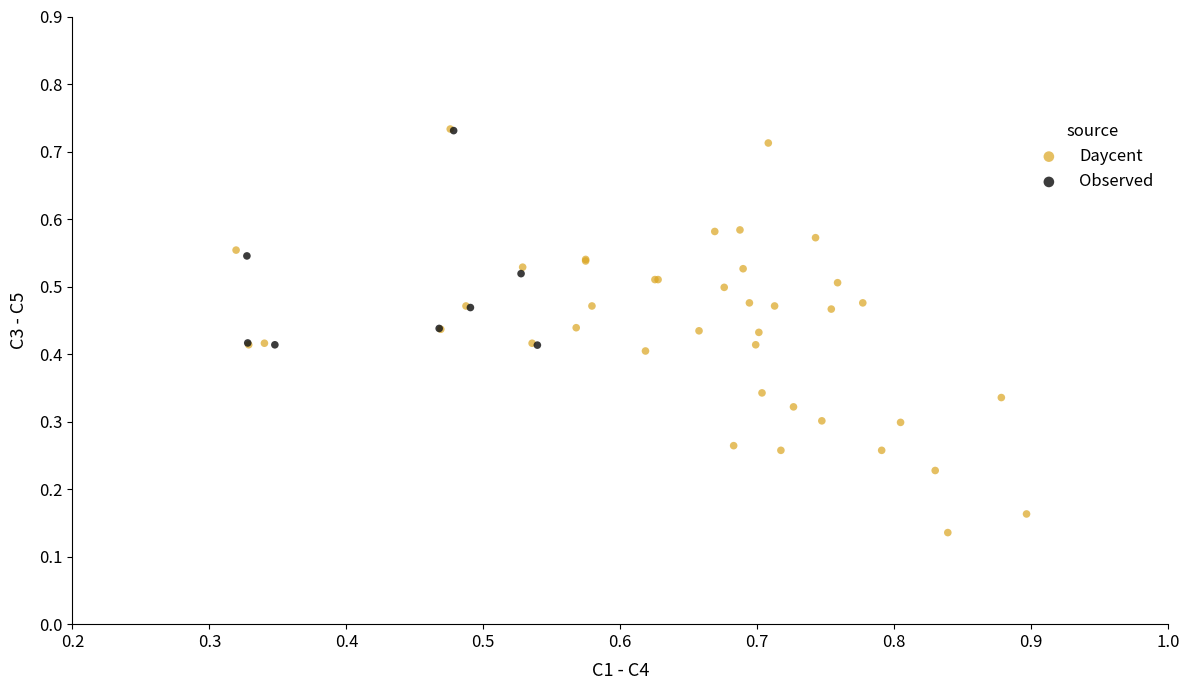

Which series has the widest spread of Y values?

Daycent